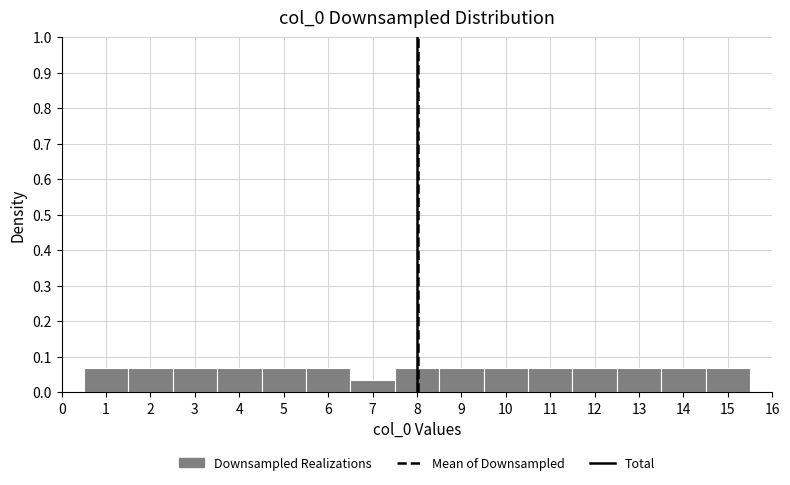

What is the height of the bar covering 2.5 to 3.5 on the x-axis? The values are not printed on the chart, so give them approximately, as read against the axis.

0.07